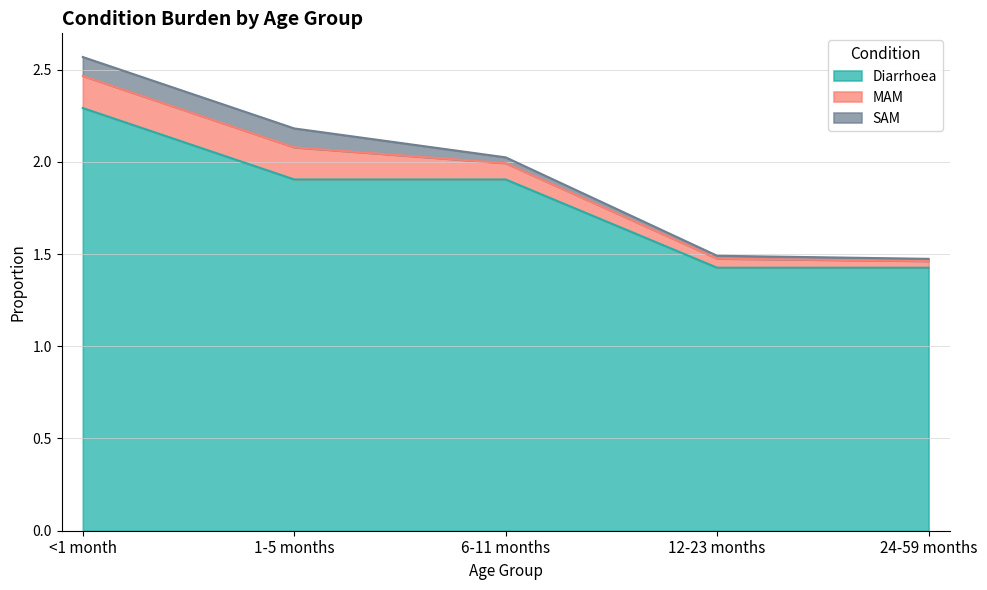

Reading right to left, extract all data points from this chart.

Diarrhoea: 1.4	1.4	1.9	1.9	2.3
MAM: 0.0	0.0	0.1	0.2	0.2
SAM: 0.0	0.0	0.0	0.1	0.1